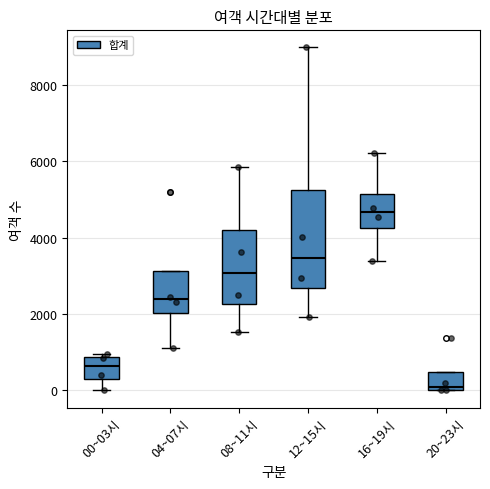

Which box has the lowest median line?

20~23시